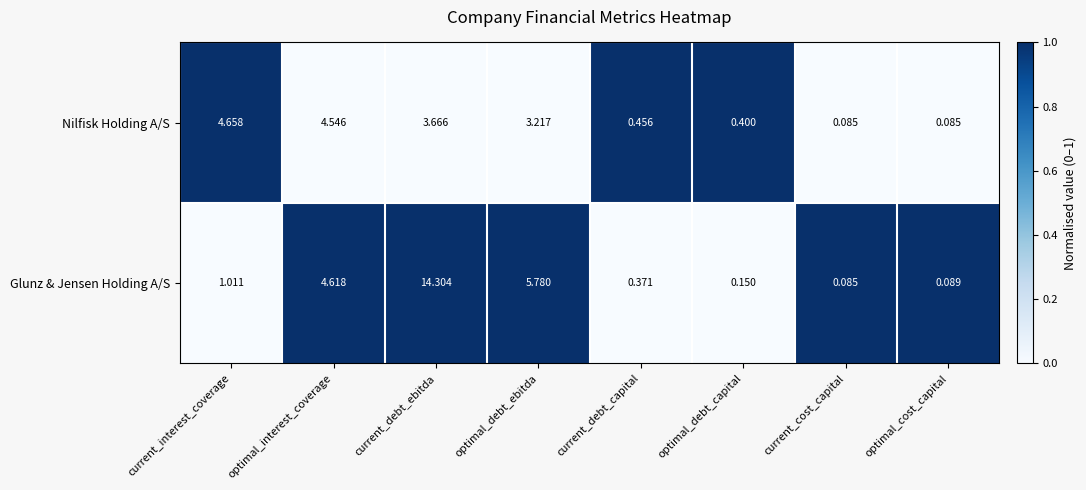

Which series changed the most between optimal_interest_coverage and current_debt_capital?

Glunz & Jensen Holding A/S